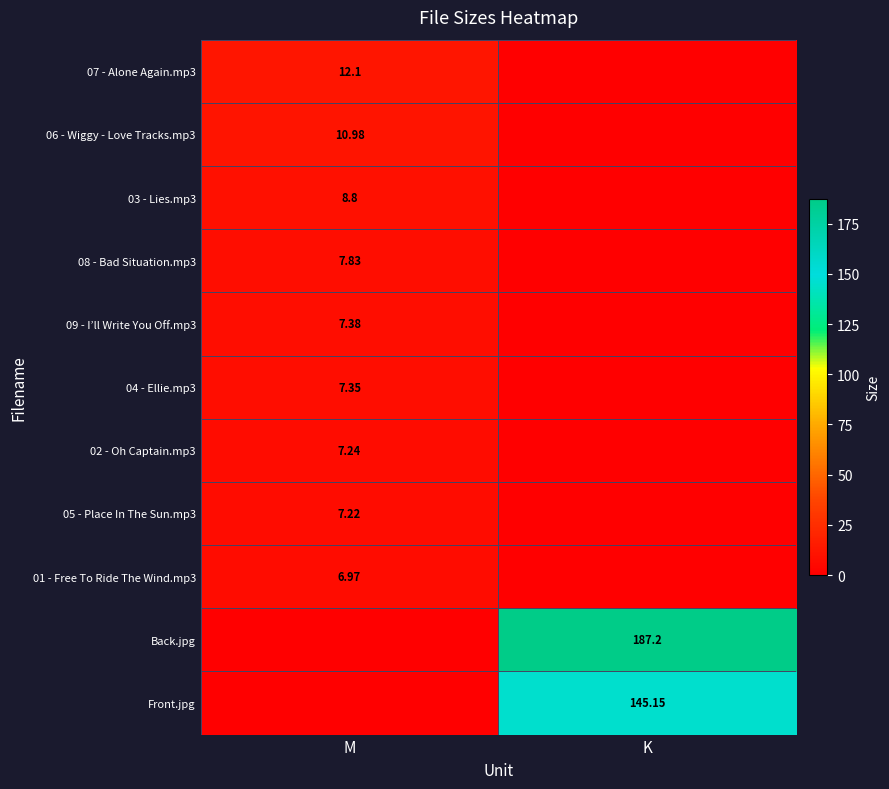

Is the value of 06 - Wiggy - Love Tracks.mp3 at M greater than the value of 04 - Ellie.mp3 at M?

Yes